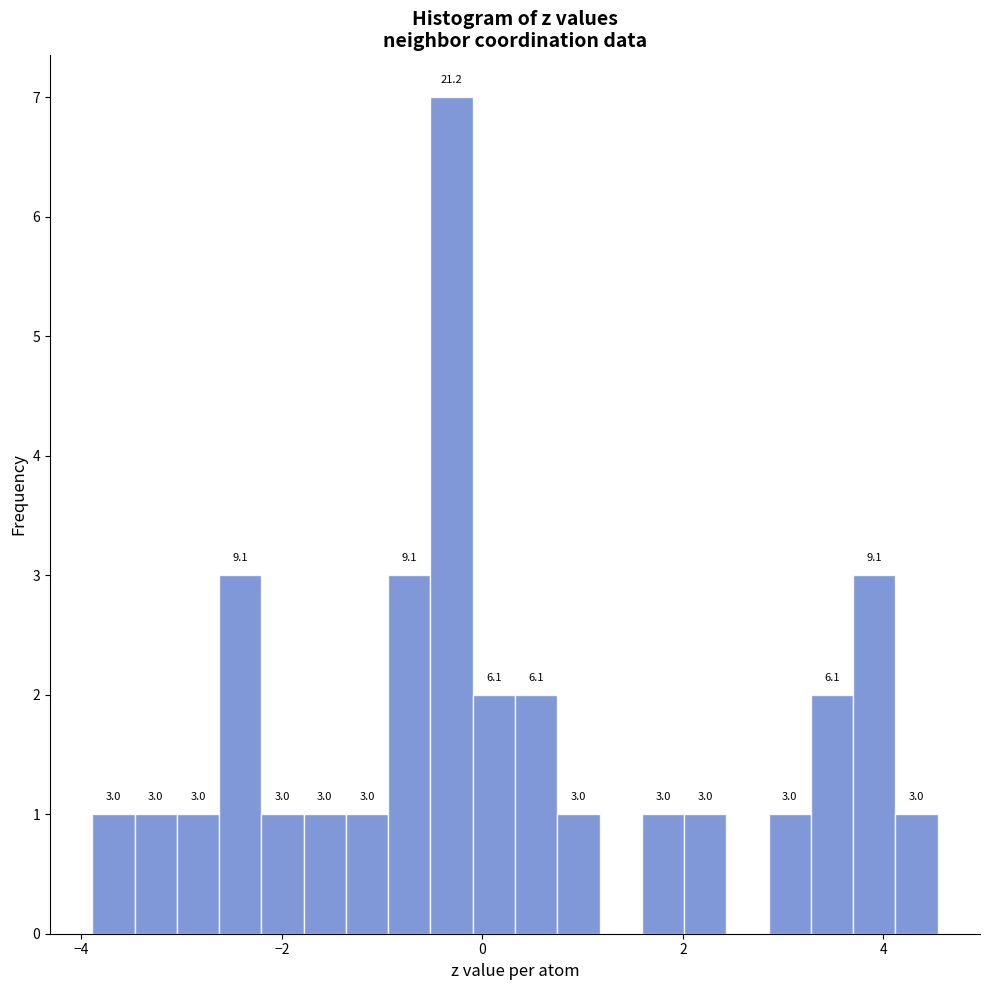

Read against the x-axis, roughly where is the centre of the tallest bar?

-0.4